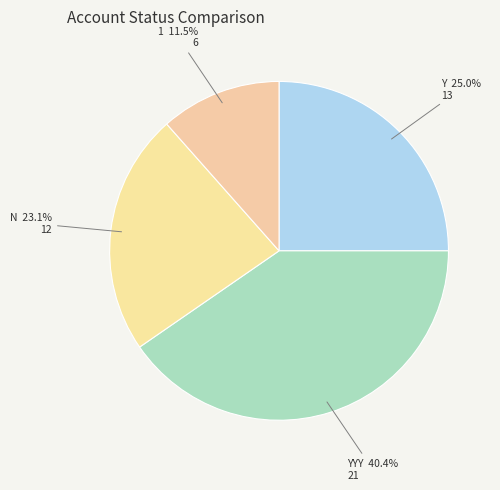

To the nearest percent, what percentage of the pie is Y?

25%